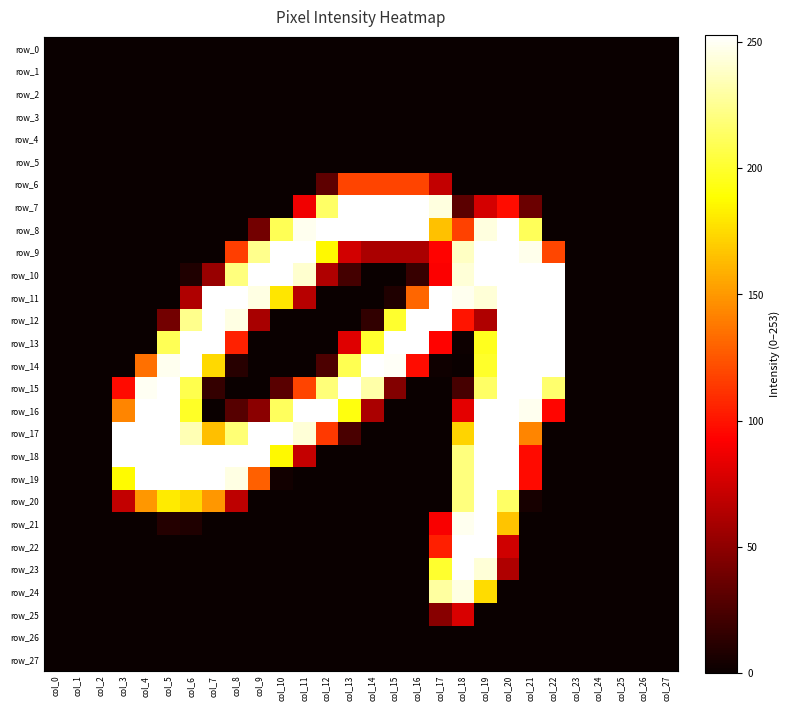

Reading left to right, transcribe all the data shown in this chart.

row_0: col_0=0	col_1=0	col_2=0	col_3=0	col_4=0	col_5=0	col_6=0	col_7=0	col_8=0	col_9=0	col_10=0	col_11=0	col_12=0	col_13=0	col_14=0	col_15=0	col_16=0	col_17=0	col_18=0	col_19=0	col_20=0	col_21=0	col_22=0	col_23=0	col_24=0	col_25=0	col_26=0	col_27=0
row_1: col_0=0	col_1=0	col_2=0	col_3=0	col_4=0	col_5=0	col_6=0	col_7=0	col_8=0	col_9=0	col_10=0	col_11=0	col_12=0	col_13=0	col_14=0	col_15=0	col_16=0	col_17=0	col_18=0	col_19=0	col_20=0	col_21=0	col_22=0	col_23=0	col_24=0	col_25=0	col_26=0	col_27=0
row_2: col_0=0	col_1=0	col_2=0	col_3=0	col_4=0	col_5=0	col_6=0	col_7=0	col_8=0	col_9=0	col_10=0	col_11=0	col_12=0	col_13=0	col_14=0	col_15=0	col_16=0	col_17=0	col_18=0	col_19=0	col_20=0	col_21=0	col_22=0	col_23=0	col_24=0	col_25=0	col_26=0	col_27=0
row_3: col_0=0	col_1=0	col_2=0	col_3=0	col_4=0	col_5=0	col_6=0	col_7=0	col_8=0	col_9=0	col_10=0	col_11=0	col_12=0	col_13=0	col_14=0	col_15=0	col_16=0	col_17=0	col_18=0	col_19=0	col_20=0	col_21=0	col_22=0	col_23=0	col_24=0	col_25=0	col_26=0	col_27=0
row_4: col_0=0	col_1=0	col_2=0	col_3=0	col_4=0	col_5=0	col_6=0	col_7=0	col_8=0	col_9=0	col_10=0	col_11=0	col_12=0	col_13=0	col_14=0	col_15=0	col_16=0	col_17=0	col_18=0	col_19=0	col_20=0	col_21=0	col_22=0	col_23=0	col_24=0	col_25=0	col_26=0	col_27=0
row_5: col_0=0	col_1=0	col_2=0	col_3=0	col_4=0	col_5=0	col_6=0	col_7=0	col_8=0	col_9=0	col_10=0	col_11=0	col_12=0	col_13=0	col_14=0	col_15=0	col_16=0	col_17=0	col_18=0	col_19=0	col_20=0	col_21=0	col_22=0	col_23=0	col_24=0	col_25=0	col_26=0	col_27=0
row_6: col_0=0	col_1=0	col_2=0	col_3=0	col_4=0	col_5=0	col_6=0	col_7=0	col_8=0	col_9=0	col_10=0	col_11=0	col_12=32	col_13=118	col_14=118	col_15=118	col_16=118	col_17=70	col_18=0	col_19=0	col_20=0	col_21=0	col_22=0	col_23=0	col_24=0	col_25=0	col_26=0	col_27=0
row_7: col_0=0	col_1=0	col_2=0	col_3=0	col_4=0	col_5=0	col_6=0	col_7=0	col_8=0	col_9=0	col_10=0	col_11=87	col_12=214	col_13=253	col_14=253	col_15=253	col_16=253	col_17=245	col_18=31	col_19=77	col_20=97	col_21=37	col_22=0	col_23=0	col_24=0	col_25=0	col_26=0	col_27=0
row_8: col_0=0	col_1=0	col_2=0	col_3=0	col_4=0	col_5=0	col_6=0	col_7=0	col_8=0	col_9=40	col_10=210	col_11=249	col_12=253	col_13=253	col_14=253	col_15=253	col_16=253	col_17=166	col_18=117	col_19=245	col_20=253	col_21=211	col_22=0	col_23=0	col_24=0	col_25=0	col_26=0	col_27=0
row_9: col_0=0	col_1=0	col_2=0	col_3=0	col_4=0	col_5=0	col_6=0	col_7=0	col_8=116	col_9=224	col_10=253	col_11=253	col_12=186	col_13=76	col_14=61	col_15=61	col_16=61	col_17=93	col_18=238	col_19=253	col_20=253	col_21=248	col_22=119	col_23=0	col_24=0	col_25=0	col_26=0	col_27=0
row_10: col_0=0	col_1=0	col_2=0	col_3=0	col_4=0	col_5=0	col_6=8	col_7=54	col_8=220	col_9=253	col_10=253	col_11=241	col_12=63	col_13=22	col_14=0	col_15=0	col_16=17	col_17=91	col_18=243	col_19=253	col_20=253	col_21=253	col_22=253	col_23=0	col_24=0	col_25=0	col_26=0	col_27=0
row_11: col_0=0	col_1=0	col_2=0	col_3=0	col_4=0	col_5=0	col_6=63	col_7=253	col_8=253	col_9=246	col_10=179	col_11=66	col_12=0	col_13=0	col_14=0	col_15=8	col_16=131	col_17=253	col_18=249	col_19=243	col_20=253	col_21=253	col_22=253	col_23=0	col_24=0	col_25=0	col_26=0	col_27=0
row_12: col_0=0	col_1=0	col_2=0	col_3=0	col_4=0	col_5=40	col_6=224	col_7=253	col_8=246	col_9=60	col_10=0	col_11=0	col_12=0	col_13=0	col_14=15	col_15=200	col_16=253	col_17=253	col_18=100	col_19=63	col_20=253	col_21=253	col_22=253	col_23=0	col_24=0	col_25=0	col_26=0	col_27=0
row_13: col_0=0	col_1=0	col_2=0	col_3=0	col_4=0	col_5=210	col_6=253	col_7=253	col_8=105	col_9=0	col_10=0	col_11=0	col_12=0	col_13=81	col_14=200	col_15=253	col_16=253	col_17=93	col_18=1	col_19=196	col_20=253	col_21=253	col_22=253	col_23=0	col_24=0	col_25=0	col_26=0	col_27=0
row_14: col_0=0	col_1=0	col_2=0	col_3=0	col_4=135	col_5=249	col_6=253	col_7=174	col_8=11	col_9=0	col_10=0	col_11=0	col_12=25	col_13=209	col_14=253	col_15=251	col_16=97	col_17=2	col_18=0	col_19=199	col_20=253	col_21=253	col_22=253	col_23=0	col_24=0	col_25=0	col_26=0	col_27=0
row_15: col_0=0	col_1=0	col_2=0	col_3=96	col_4=250	col_5=253	col_6=208	col_7=16	col_8=0	col_9=0	col_10=30	col_11=118	col_12=219	col_13=253	col_14=231	col_15=46	col_16=0	col_17=0	col_18=23	col_19=214	col_20=253	col_21=253	col_22=216	col_23=0	col_24=0	col_25=0	col_26=0	col_27=0
row_16: col_0=0	col_1=0	col_2=0	col_3=143	col_4=253	col_5=253	col_6=198	col_7=0	col_8=29	col_9=49	col_10=212	col_11=253	col_12=253	col_13=192	col_14=61	col_15=0	col_16=0	col_17=0	col_18=83	col_19=253	col_20=253	col_21=249	col_22=94	col_23=0	col_24=0	col_25=0	col_26=0	col_27=0
row_17: col_0=0	col_1=0	col_2=0	col_3=254	col_4=253	col_5=253	col_6=234	col_7=165	col_8=218	col_9=253	col_10=253	col_11=243	col_12=114	col_13=24	col_14=0	col_15=0	col_16=0	col_17=0	col_18=172	col_19=253	col_20=253	col_21=143	col_22=0	col_23=0	col_24=0	col_25=0	col_26=0	col_27=0
row_18: col_0=0	col_1=0	col_2=0	col_3=254	col_4=253	col_5=253	col_6=253	col_7=253	col_8=253	col_9=253	col_10=186	col_11=71	col_12=0	col_13=0	col_14=0	col_15=0	col_16=0	col_17=0	col_18=220	col_19=253	col_20=253	col_21=96	col_22=0	col_23=0	col_24=0	col_25=0	col_26=0	col_27=0
row_19: col_0=0	col_1=0	col_2=0	col_3=187	col_4=253	col_5=253	col_6=253	col_7=253	col_8=246	col_9=129	col_10=3	col_11=0	col_12=0	col_13=0	col_14=0	col_15=0	col_16=0	col_17=0	col_18=220	col_19=253	col_20=253	col_21=96	col_22=0	col_23=0	col_24=0	col_25=0	col_26=0	col_27=0
row_20: col_0=0	col_1=0	col_2=0	col_3=70	col_4=150	col_5=181	col_6=174	col_7=150	col_8=68	col_9=0	col_10=0	col_11=0	col_12=0	col_13=0	col_14=0	col_15=0	col_16=0	col_17=0	col_18=220	col_19=253	col_20=214	col_21=5	col_22=0	col_23=0	col_24=0	col_25=0	col_26=0	col_27=0
row_21: col_0=0	col_1=0	col_2=0	col_3=0	col_4=0	col_5=10	col_6=8	col_7=0	col_8=0	col_9=0	col_10=0	col_11=0	col_12=0	col_13=0	col_14=0	col_15=0	col_16=0	col_17=90	col_18=249	col_19=253	col_20=167	col_21=0	col_22=0	col_23=0	col_24=0	col_25=0	col_26=0	col_27=0
row_22: col_0=0	col_1=0	col_2=0	col_3=0	col_4=0	col_5=0	col_6=0	col_7=0	col_8=0	col_9=0	col_10=0	col_11=0	col_12=0	col_13=0	col_14=0	col_15=0	col_16=0	col_17=104	col_18=253	col_19=253	col_20=75	col_21=0	col_22=0	col_23=0	col_24=0	col_25=0	col_26=0	col_27=0
row_23: col_0=0	col_1=0	col_2=0	col_3=0	col_4=0	col_5=0	col_6=0	col_7=0	col_8=0	col_9=0	col_10=0	col_11=0	col_12=0	col_13=0	col_14=0	col_15=0	col_16=0	col_17=200	col_18=253	col_19=243	col_20=63	col_21=0	col_22=0	col_23=0	col_24=0	col_25=0	col_26=0	col_27=0
row_24: col_0=0	col_1=0	col_2=0	col_3=0	col_4=0	col_5=0	col_6=0	col_7=0	col_8=0	col_9=0	col_10=0	col_11=0	col_12=0	col_13=0	col_14=0	col_15=0	col_16=0	col_17=229	col_18=246	col_19=175	col_20=0	col_21=0	col_22=0	col_23=0	col_24=0	col_25=0	col_26=0	col_27=0
row_25: col_0=0	col_1=0	col_2=0	col_3=0	col_4=0	col_5=0	col_6=0	col_7=0	col_8=0	col_9=0	col_10=0	col_11=0	col_12=0	col_13=0	col_14=0	col_15=0	col_16=0	col_17=48	col_18=79	col_19=0	col_20=0	col_21=0	col_22=0	col_23=0	col_24=0	col_25=0	col_26=0	col_27=0
row_26: col_0=0	col_1=0	col_2=0	col_3=0	col_4=0	col_5=0	col_6=0	col_7=0	col_8=0	col_9=0	col_10=0	col_11=0	col_12=0	col_13=0	col_14=0	col_15=0	col_16=0	col_17=0	col_18=0	col_19=0	col_20=0	col_21=0	col_22=0	col_23=0	col_24=0	col_25=0	col_26=0	col_27=0
row_27: col_0=0	col_1=0	col_2=0	col_3=0	col_4=0	col_5=0	col_6=0	col_7=0	col_8=0	col_9=0	col_10=0	col_11=0	col_12=0	col_13=0	col_14=0	col_15=0	col_16=0	col_17=0	col_18=0	col_19=0	col_20=0	col_21=0	col_22=0	col_23=0	col_24=0	col_25=0	col_26=0	col_27=0